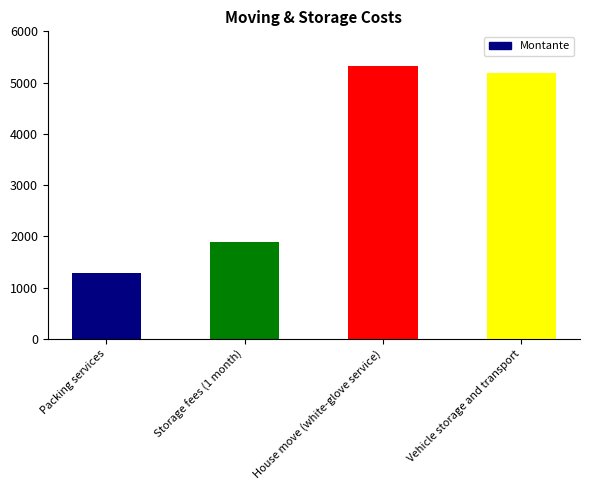

List the labels in order of value, largest first.

House move (white-glove service), Vehicle storage and transport, Storage fees (1 month), Packing services